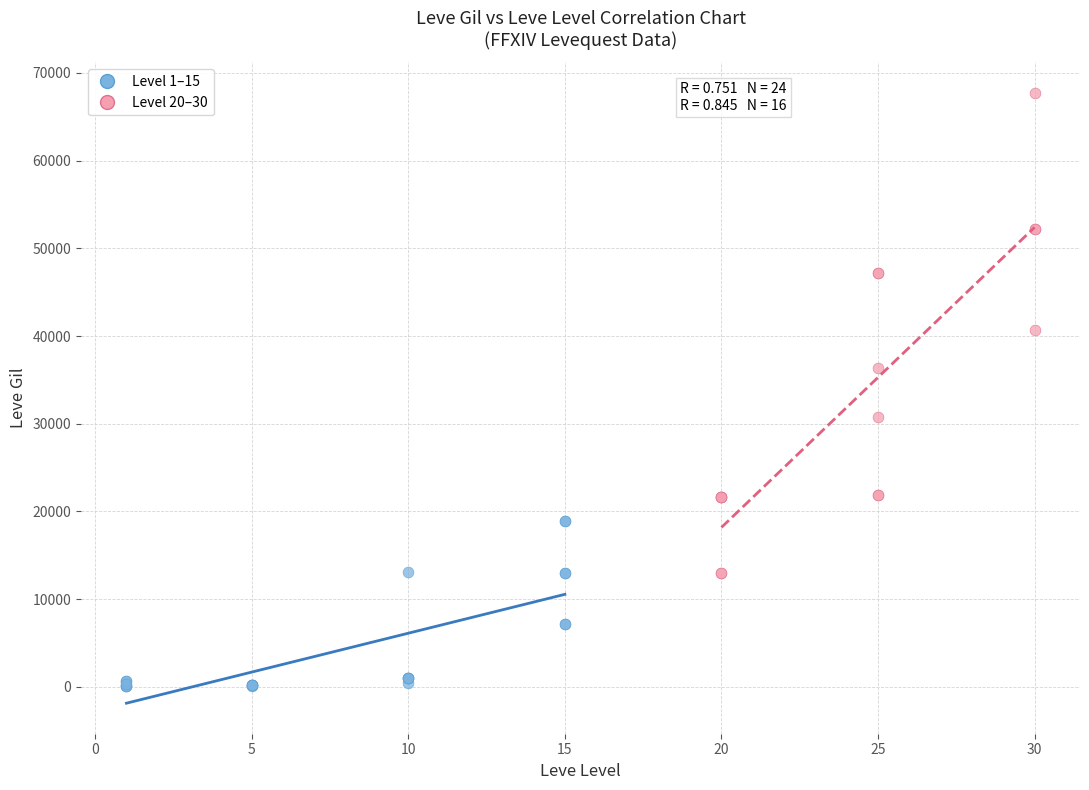

Which series has the widest spread of Y values?

Level 20–30